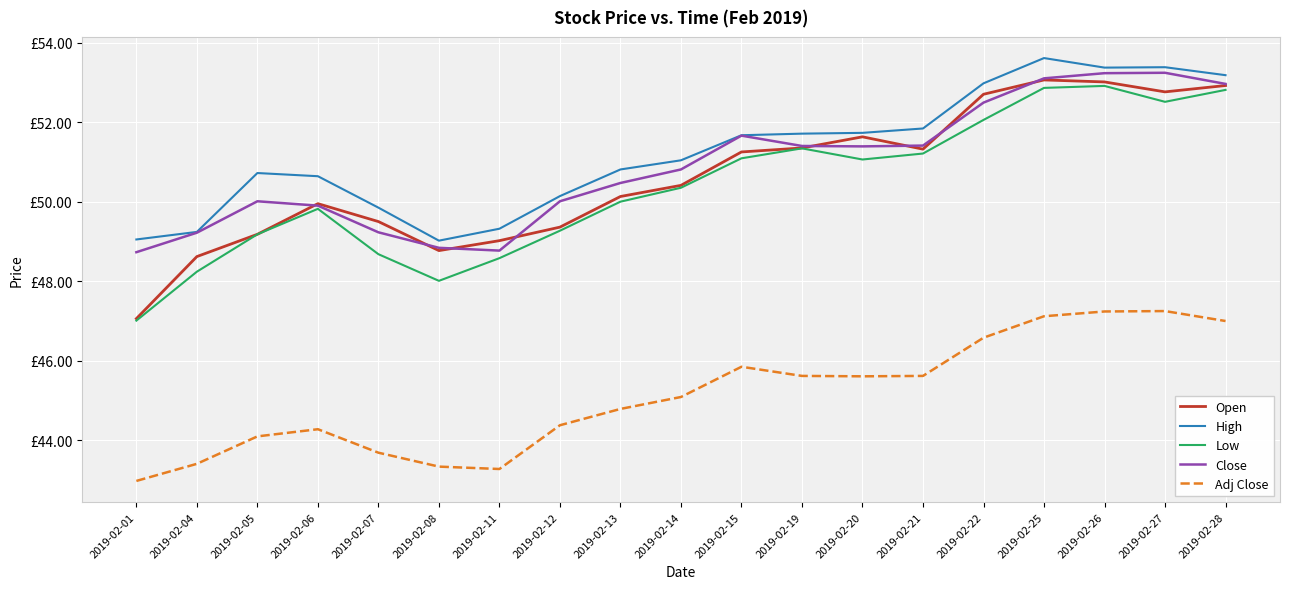

Is this an area chart (filled region under the line)?

No